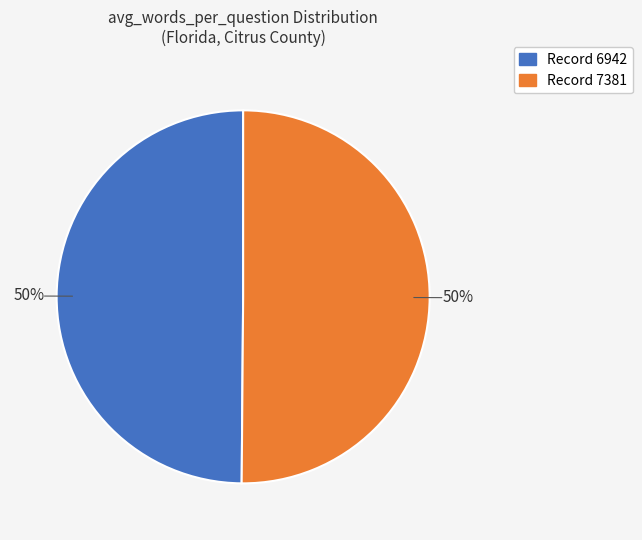

To the nearest percent, what is the average slice percentage?

50%